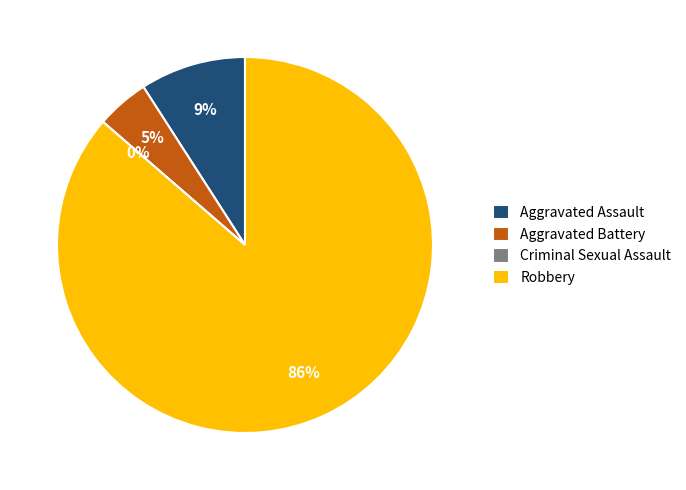

To the nearest percent, what portion does Robbery represent?

86%